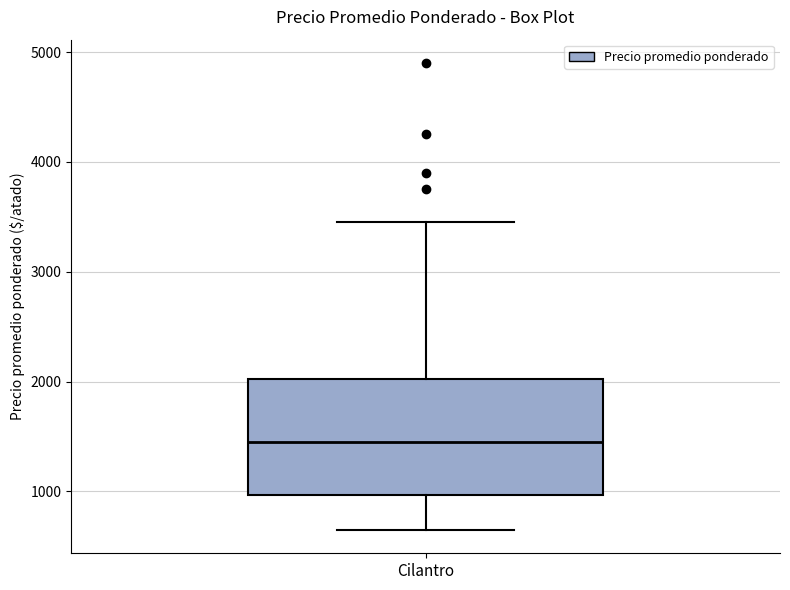

Transcribe this box plot: give where the median line is, the range the box spans, and where the two whiskers end, as read against the y-axis. The values are not printed on the chart, so give them approximately, as read against the axis.

median 1500, box 1000 to 2000, whiskers 700 to 3500